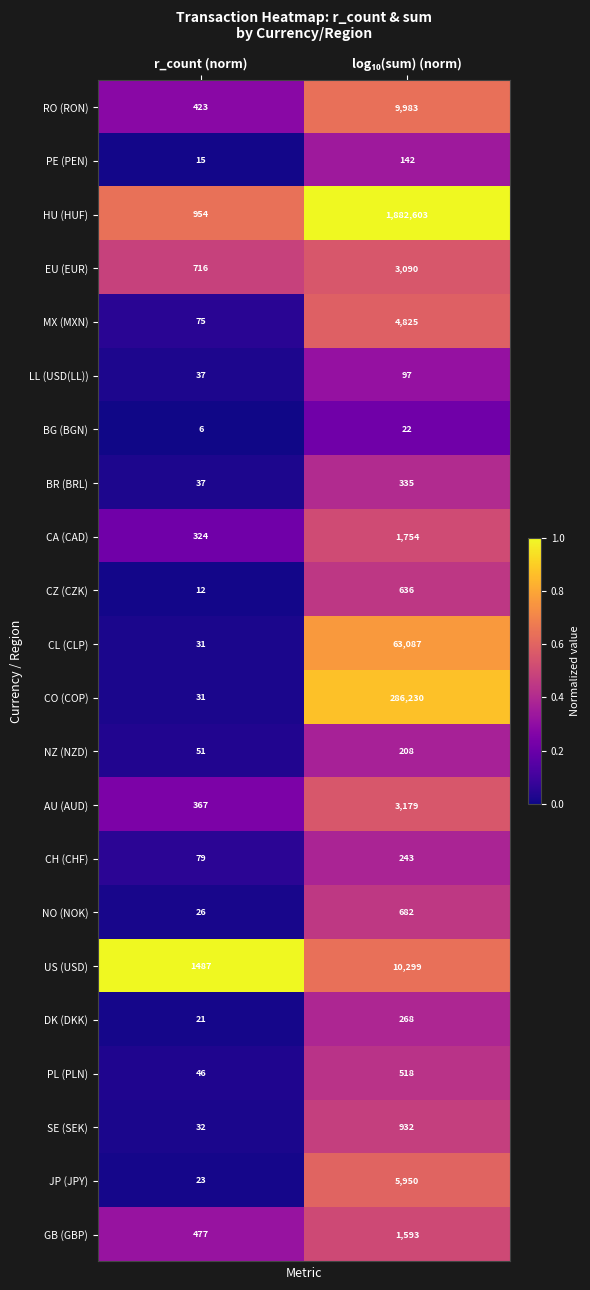

What is the total value across all series at r_count (norm)?

5270